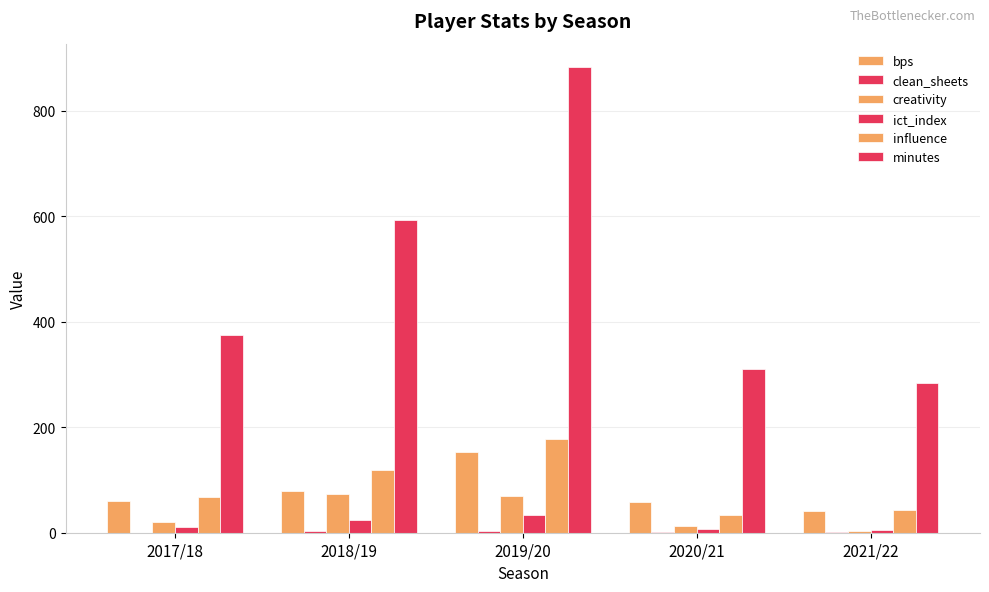

Where is clean_sheets nearest to the value 2?

2020/21